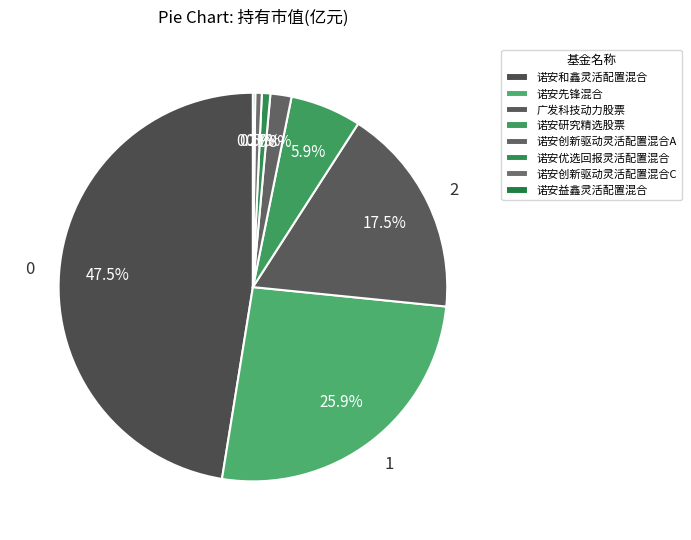

Combined, what portion of the pie is 诺安研究精选股票 and 诺安益鑫灵活配置混合?

6.1%